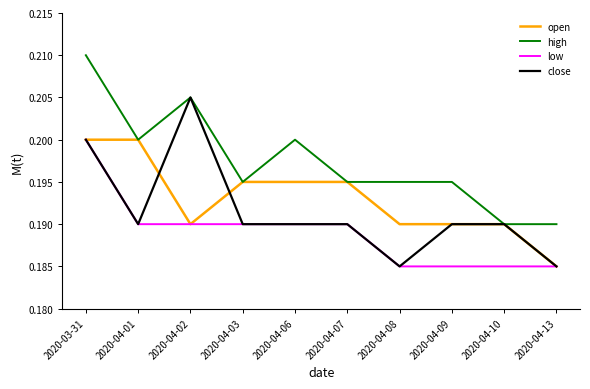

What is the sum of the low values at 2020-04-10 and 2020-04-08?

0.4